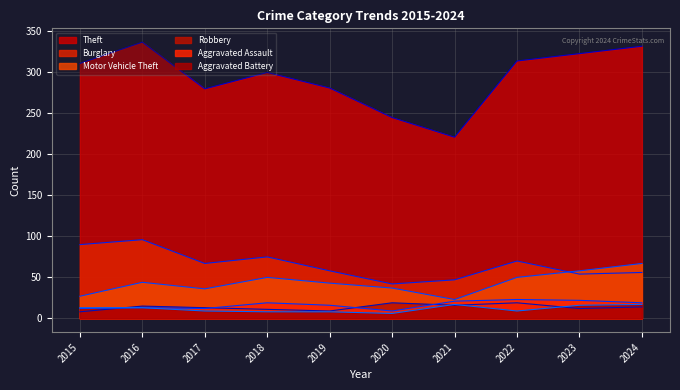

What is the greatest value displayed?

337